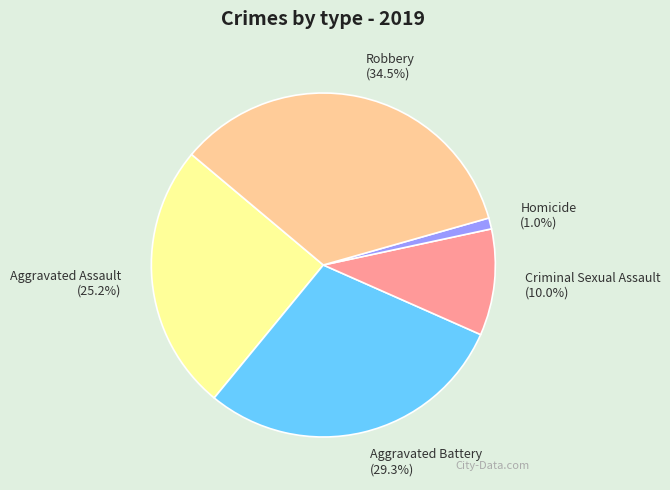

To the nearest percent, what is the combined percentage of Homicide and Criminal Sexual Assault?

11%